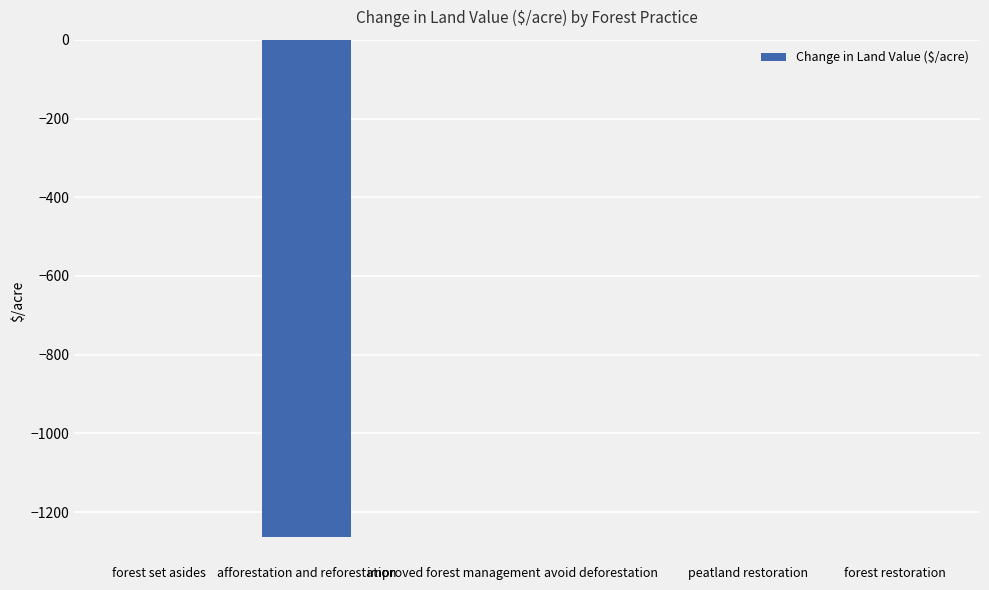

Reading left to right, what are all the values shown in this chart?

forest set asides=0.0	afforestation and reforestation=-1264.2	improved forest management=0.0	avoid deforestation=0.0	peatland restoration=0.0	forest restoration=0.0